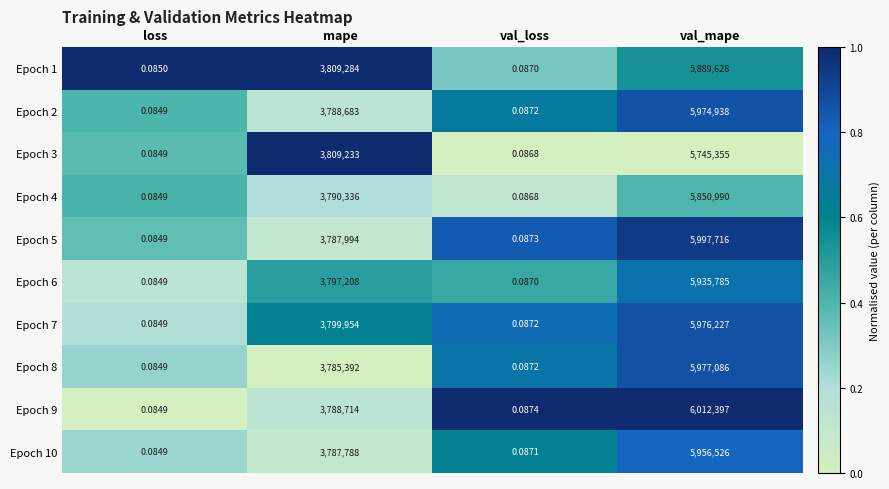

Rank the categories by Epoch 6 value from lowest to highest.

loss, val_loss, mape, val_mape